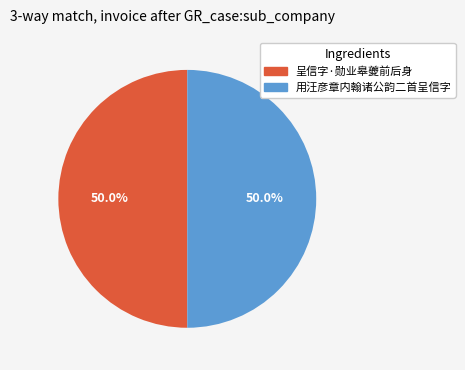

Combined, what portion of the pie is 呈信字·勋业皋夔前后身 and 用汪彦章内翰诸公韵二首呈信字?

100.0%